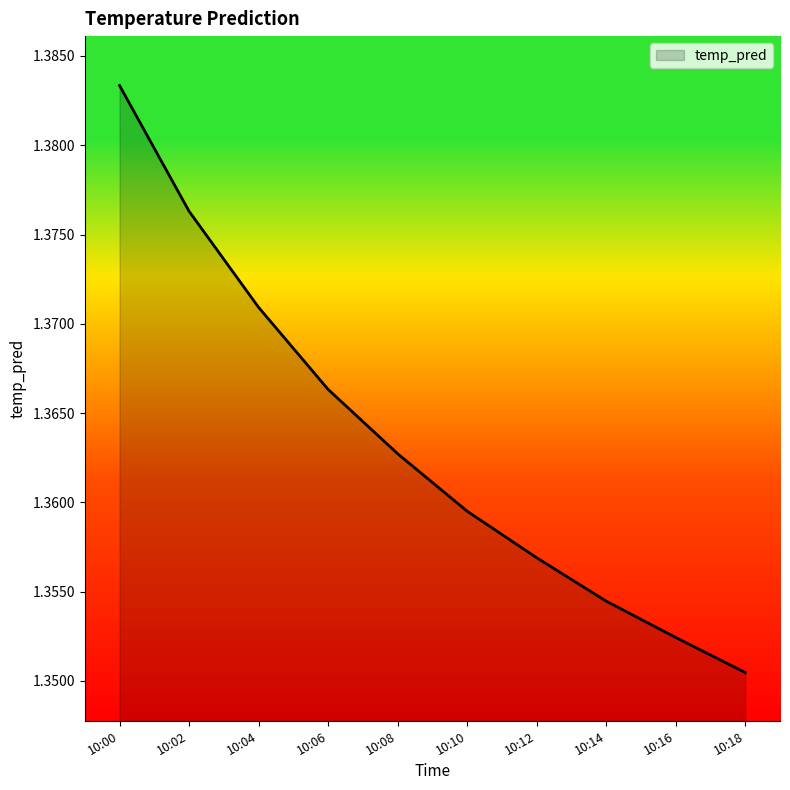

Does the chart have visible grid lines?

No